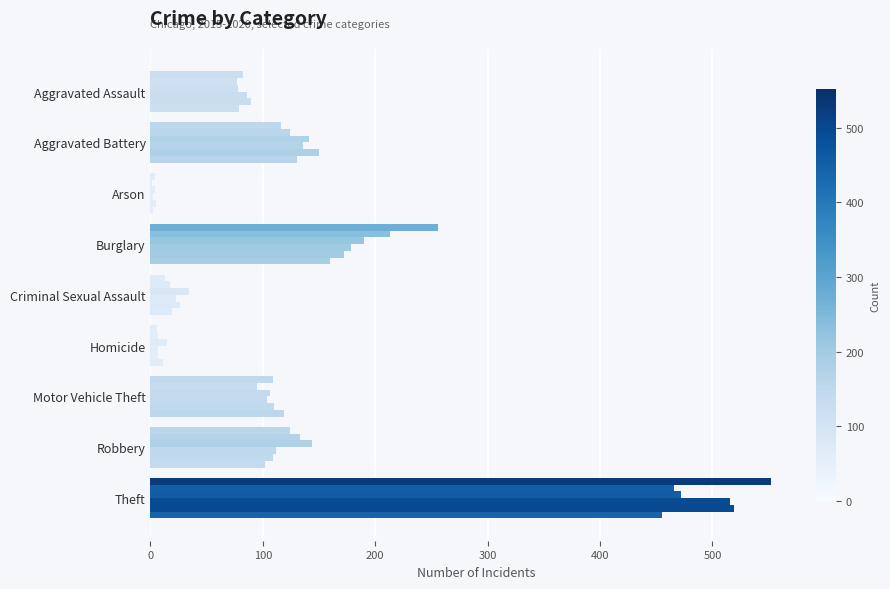

Is it true that 2019 equals 150 at Aggravated Battery?

True